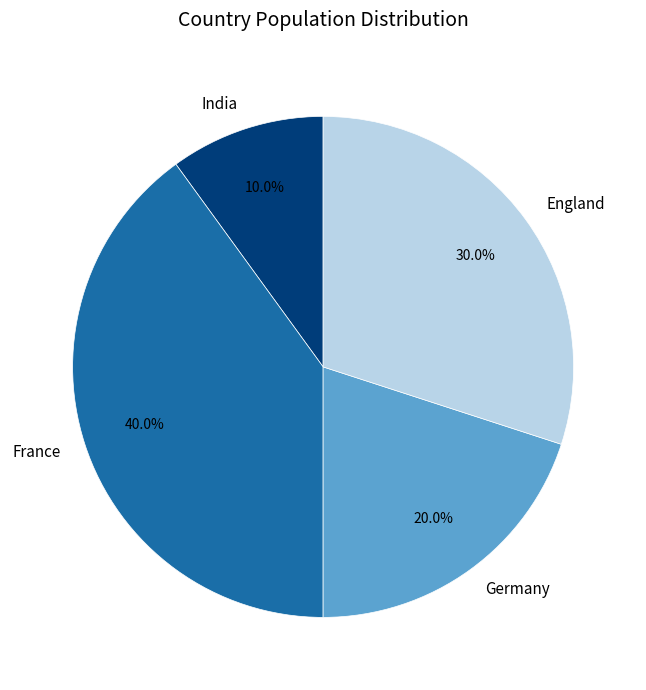

What is the smallest slice in the pie chart?

India